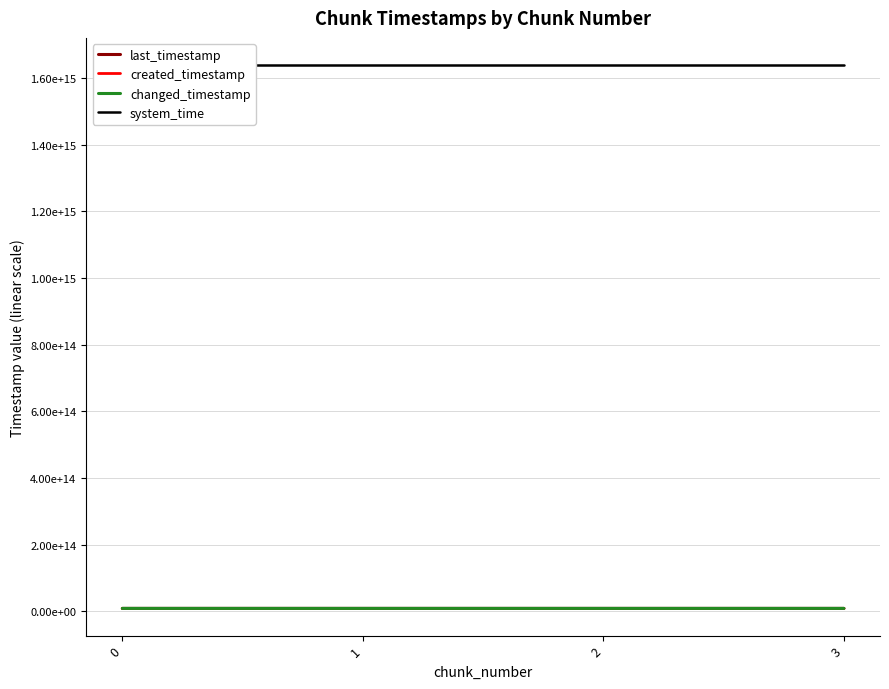

Is it true that changed_timestamp equals 3184398721258 at 1?

False